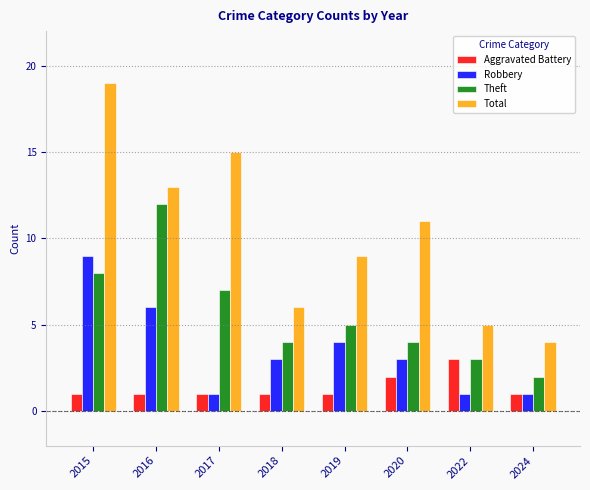

Which series changed the most between 2020 and 2022?

Total